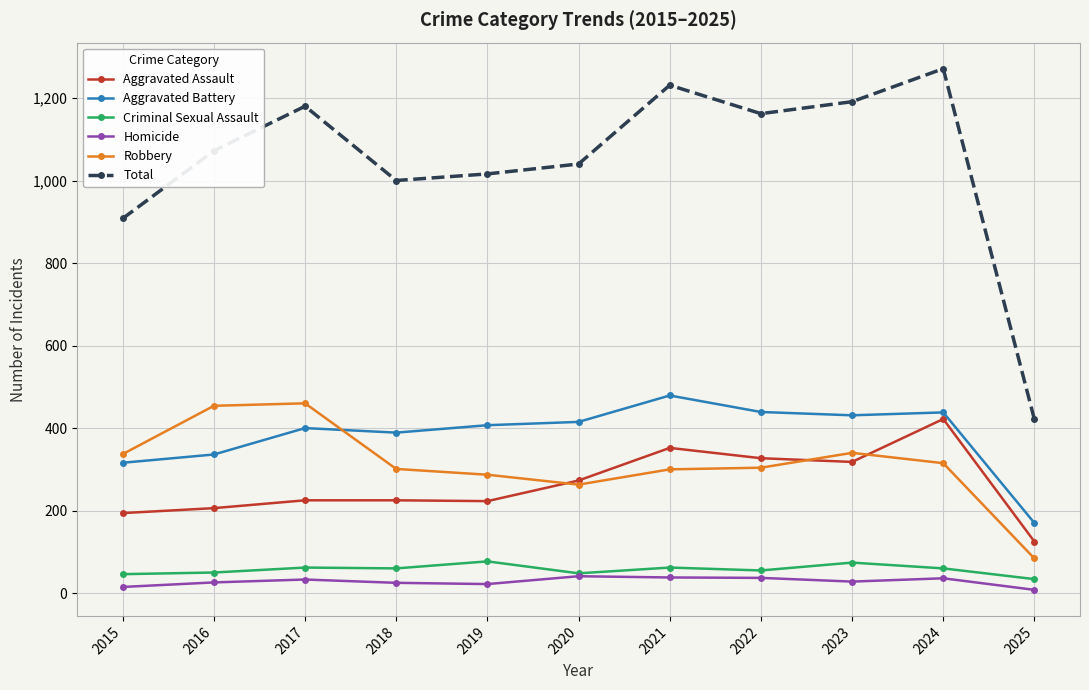

Where is Total nearest to the value 846?

2015